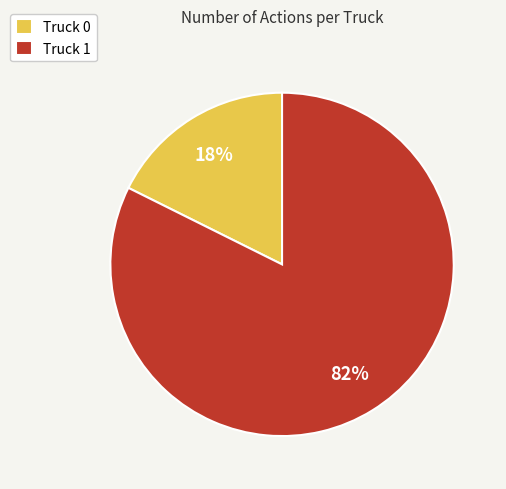

The Truck 0 slice represents 18% of the pie. True or false?

True